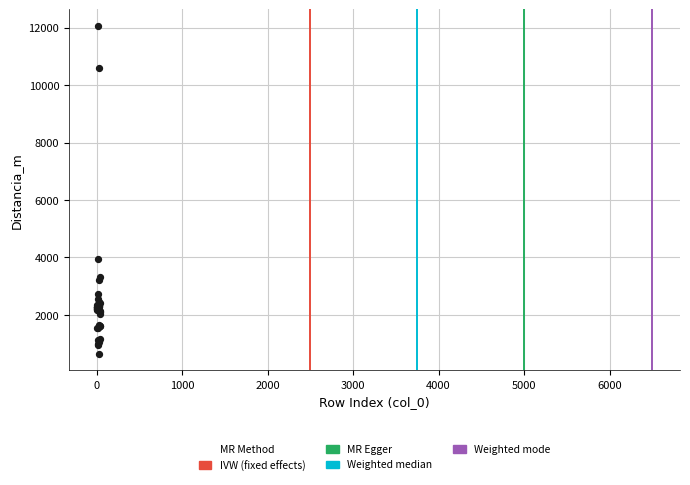

What Y value in the scatter plot is closest to 6355?

3941.1